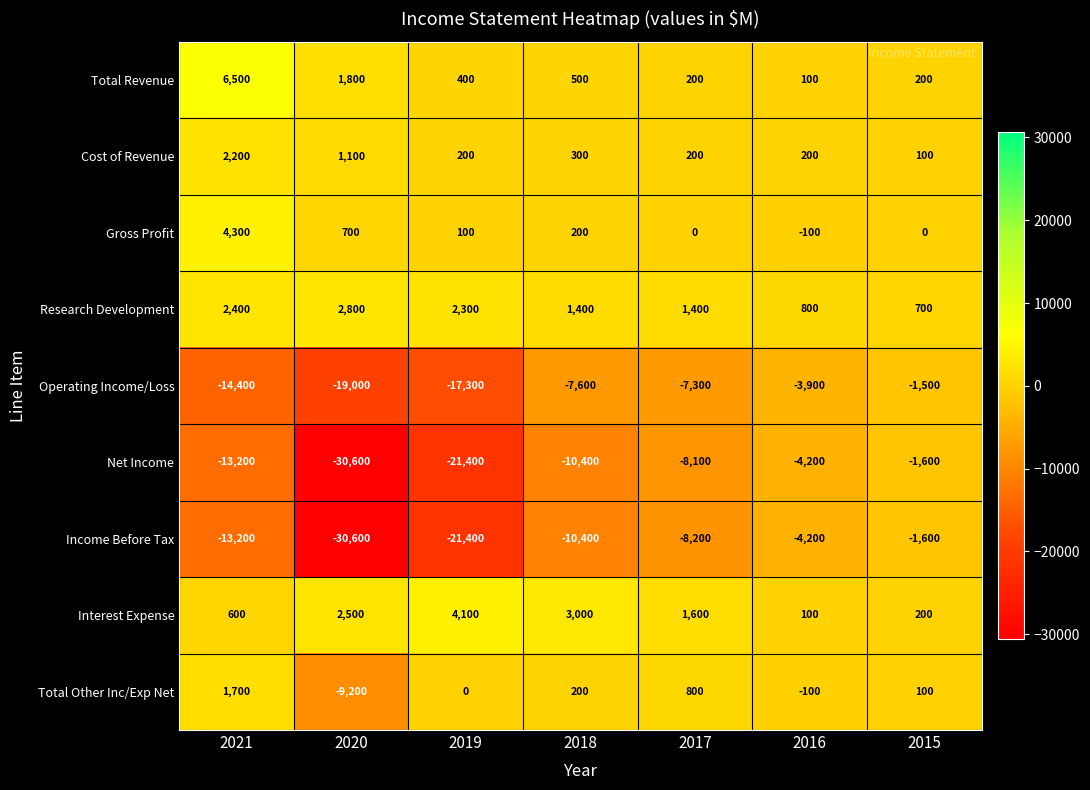

What is the sum of all Operating Income/Loss values?

-71000